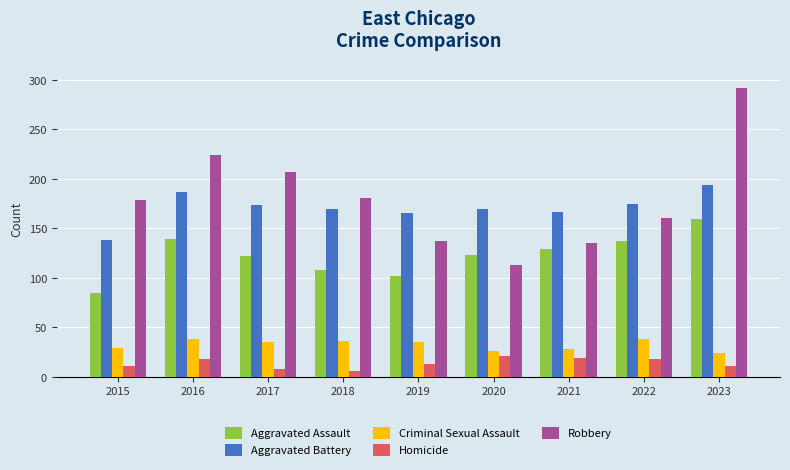

Is it true that Aggravated Battery equals 268 at 2018?

False